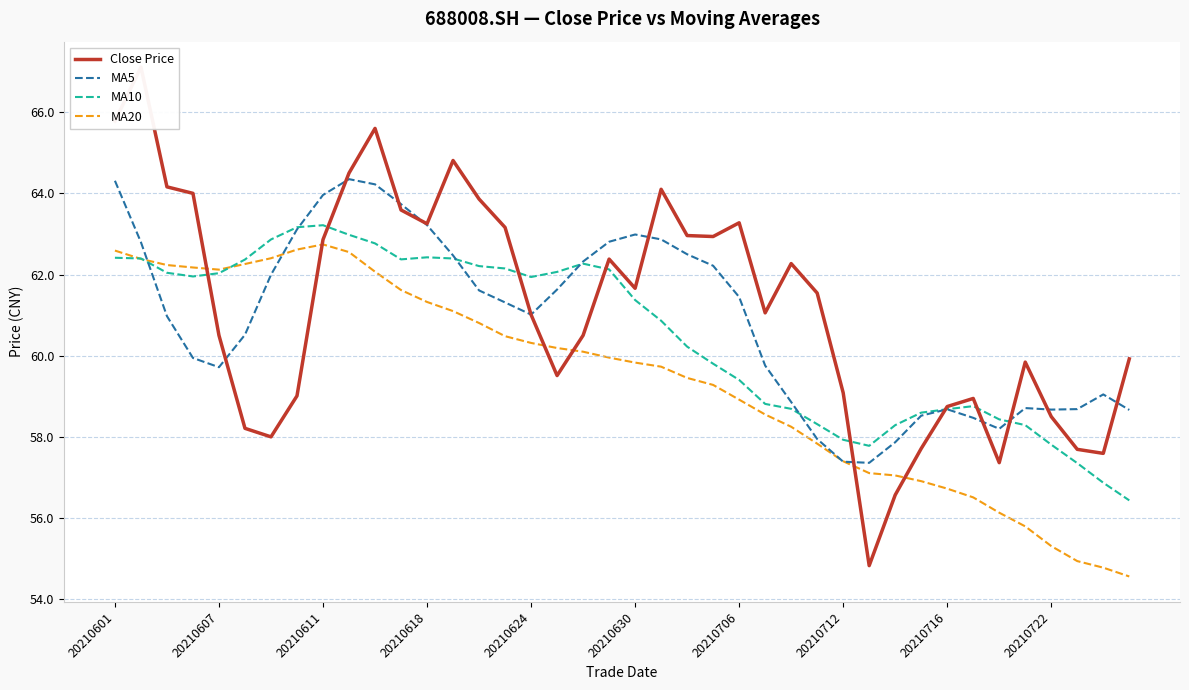

What is the maximum value for MA10?

63.2